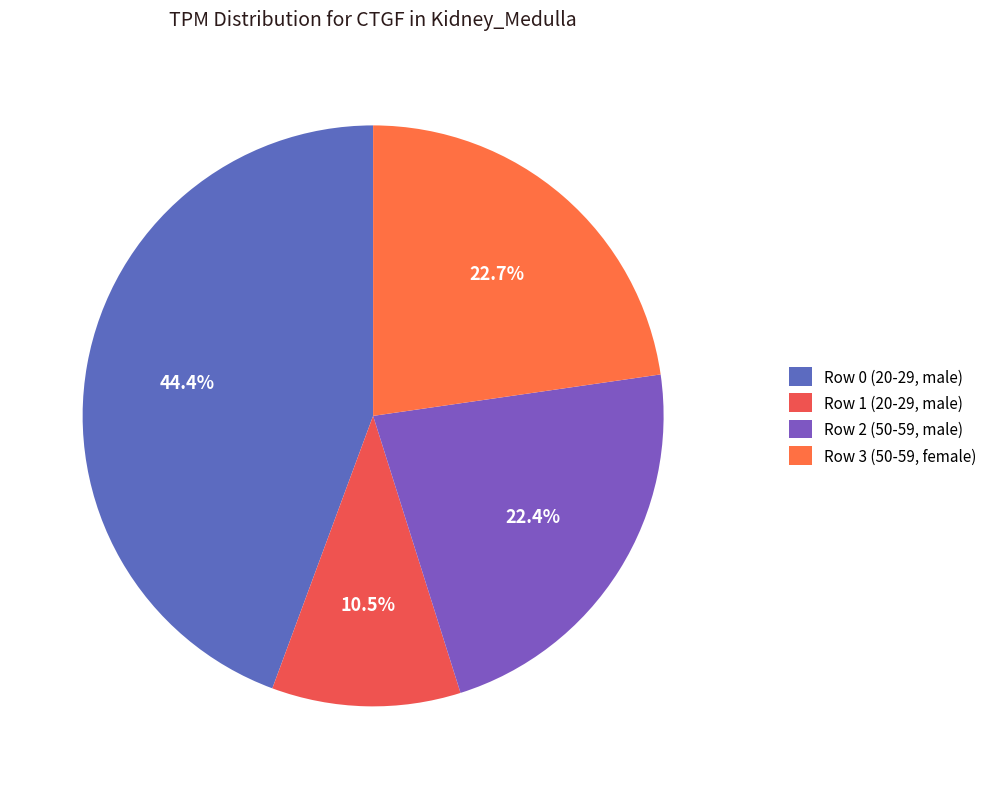

Does Row 0 (20-29, male) account for over 50% of the chart?

No